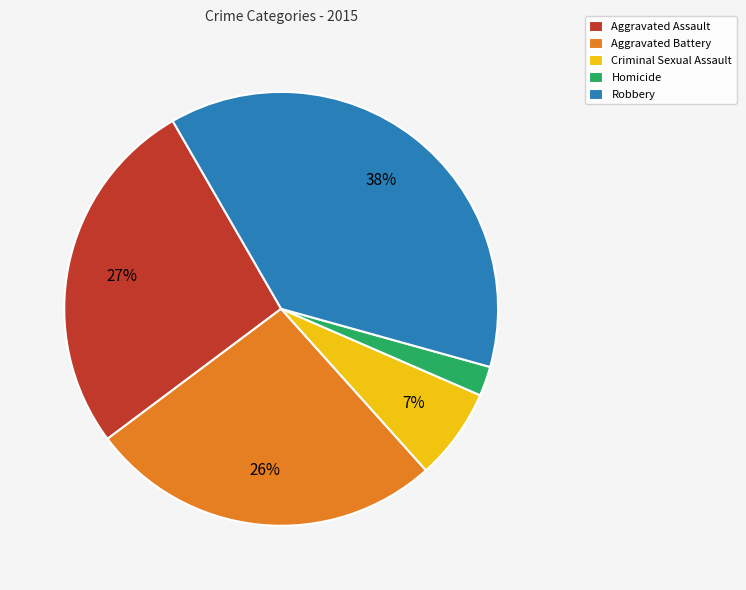

Do Homicide and Aggravated Assault together represent more than half of the pie?

No